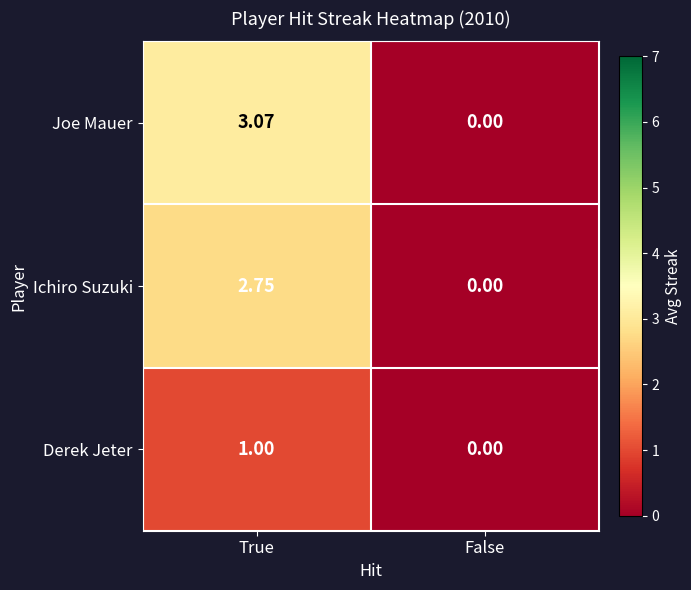

Which label corresponds to the smallest value in the chart?

False